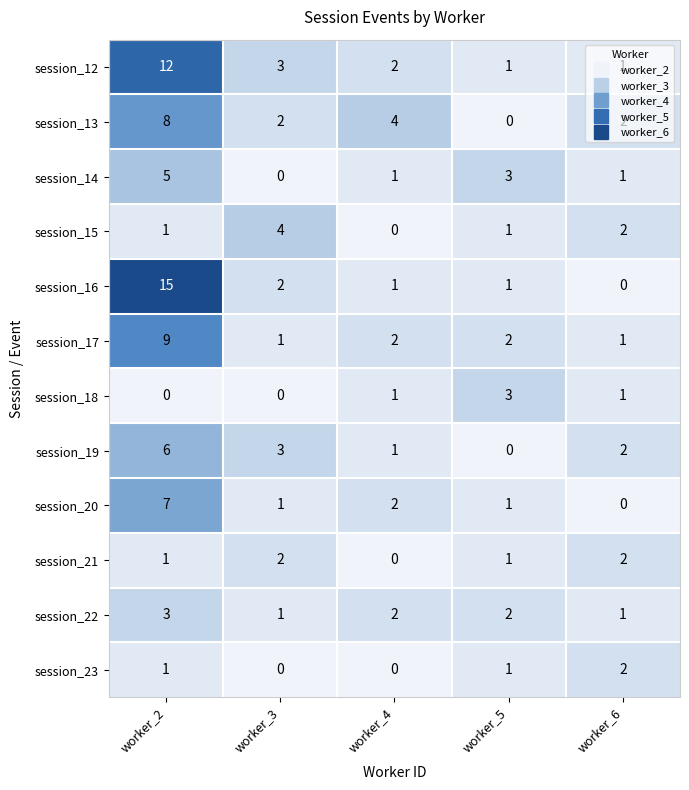

Which category has the lowest value in the session_20 series?

worker_6